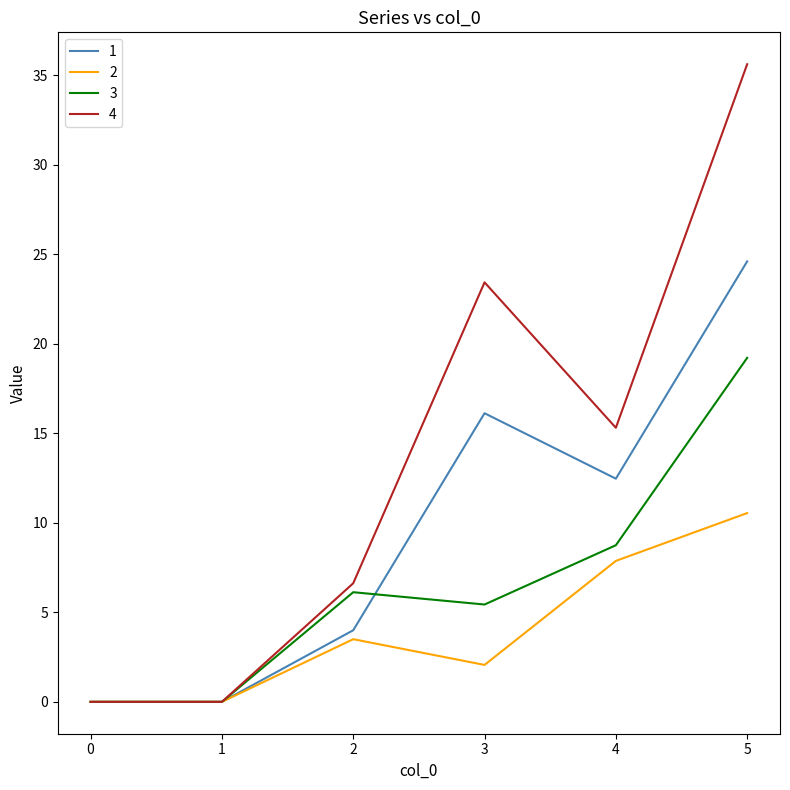

Rank the series by their average value, from lowest to highest.

2, 3, 1, 4